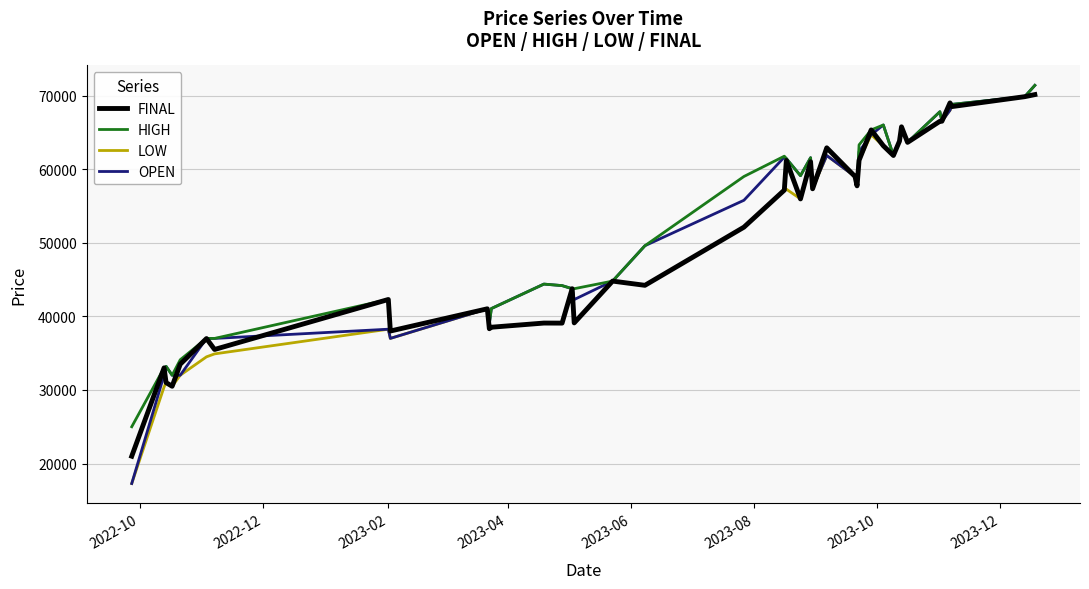

What is the maximum value shown in the chart?

71383